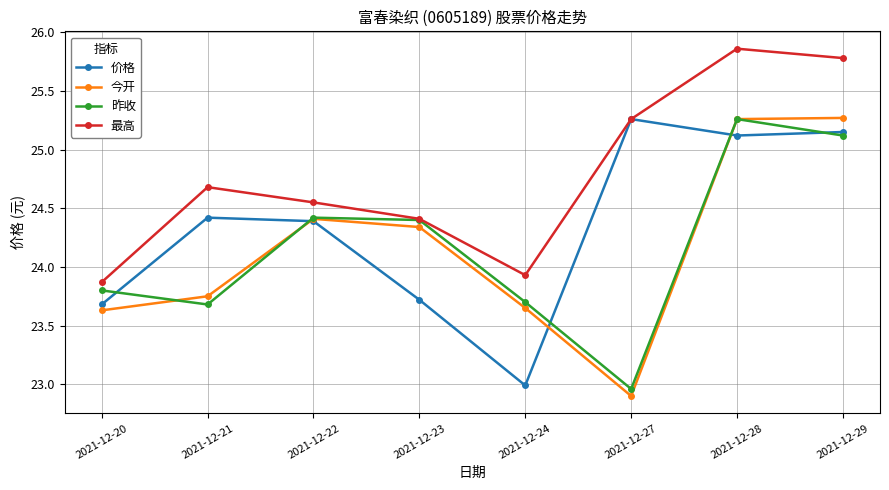

What is the sum of all 价格 values?

194.7